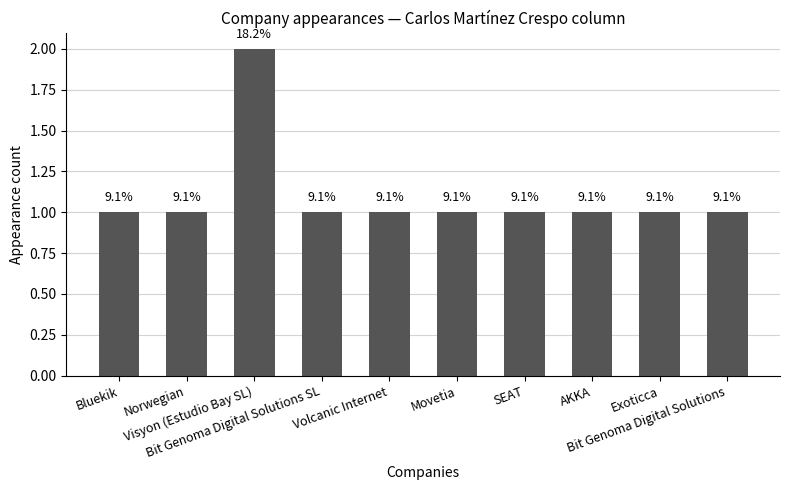

How many bars are there in total?

10